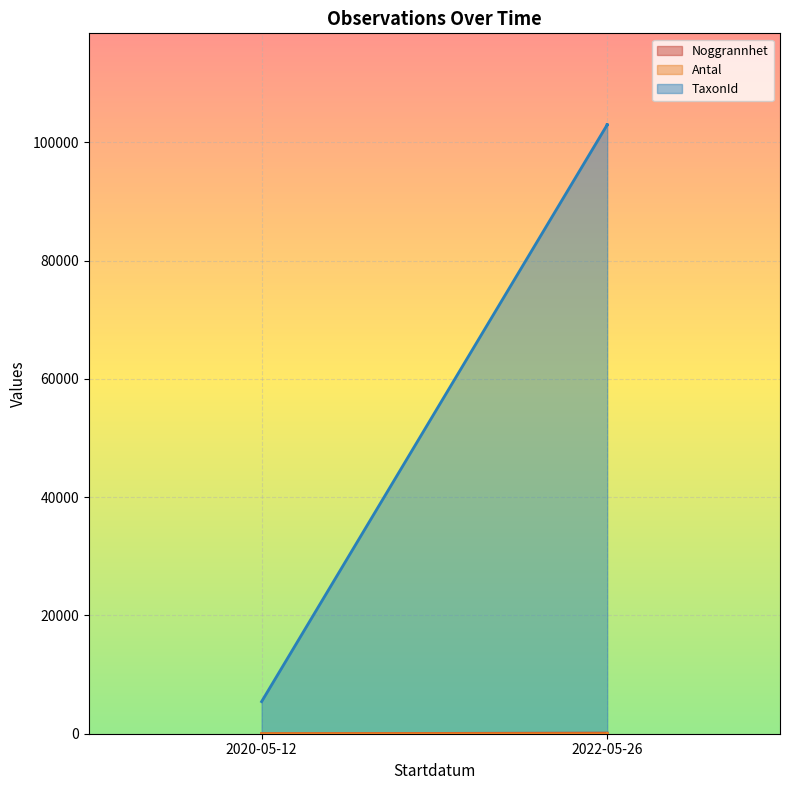

What is the total value across all series at 2022-05-26?

103102